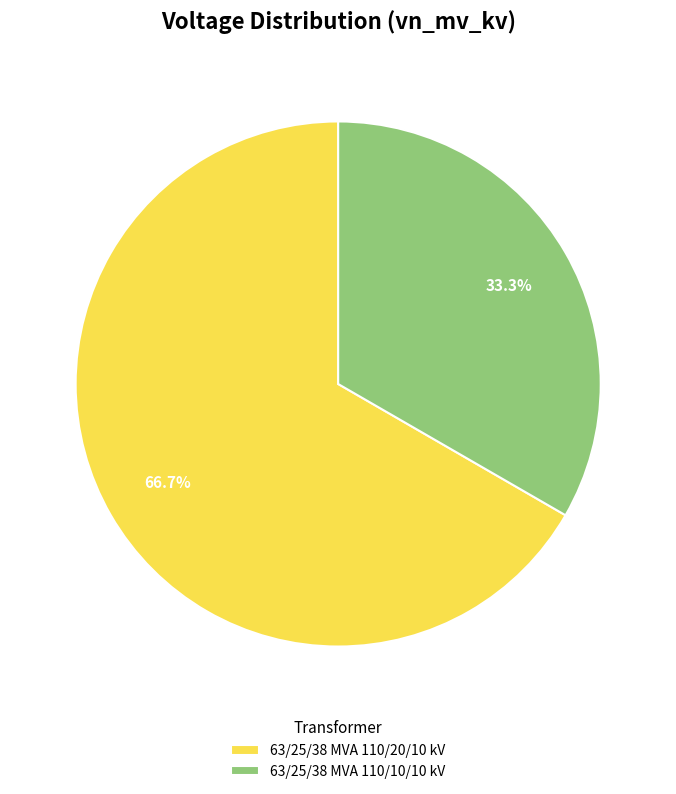

Which has a higher value, 63/25/38 MVA 110/10/10 kV or 63/25/38 MVA 110/20/10 kV?

63/25/38 MVA 110/20/10 kV